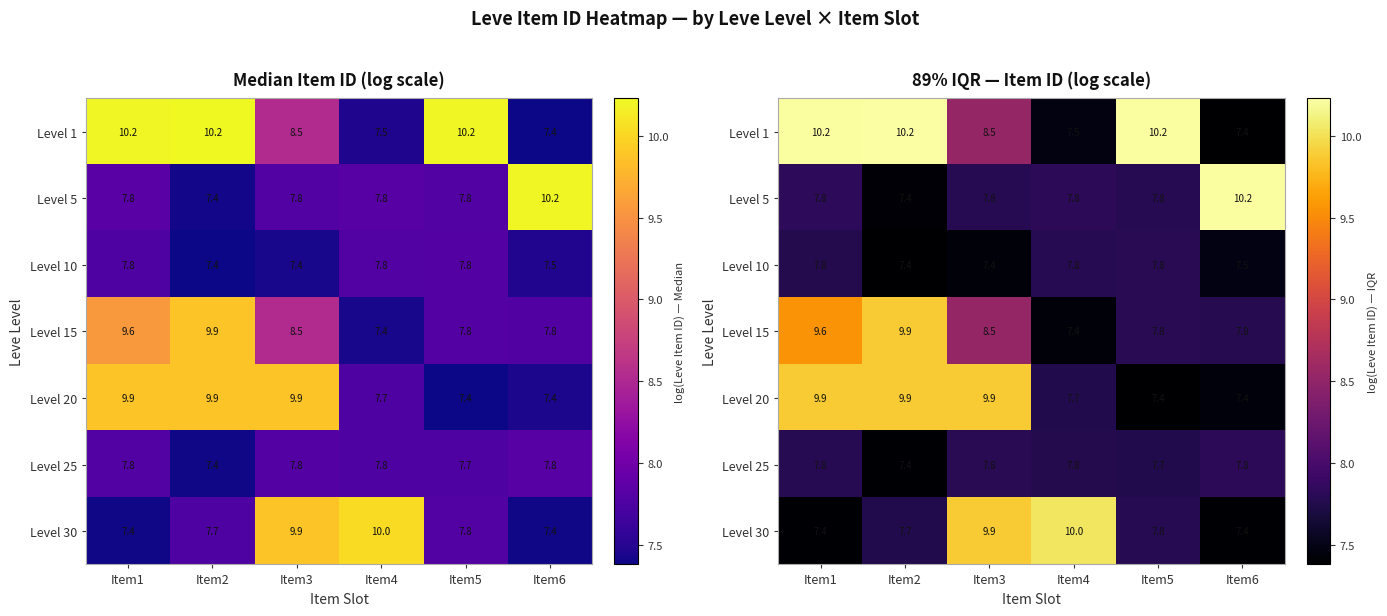

How many Level 25 values are between 7 and 8?

6